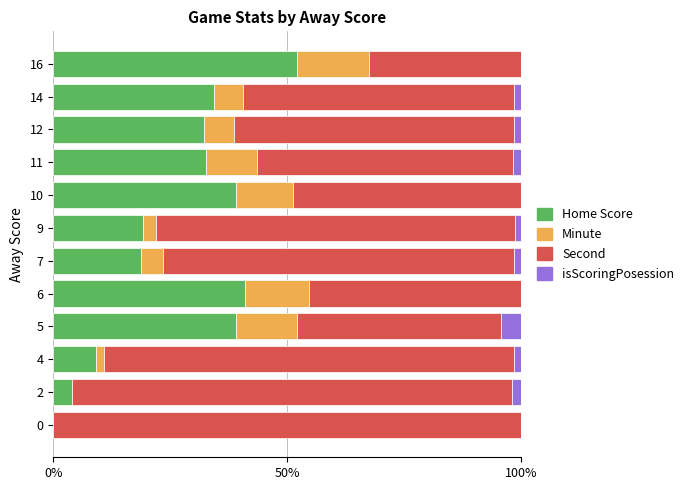

At which label does Home Score reach its peak?

16